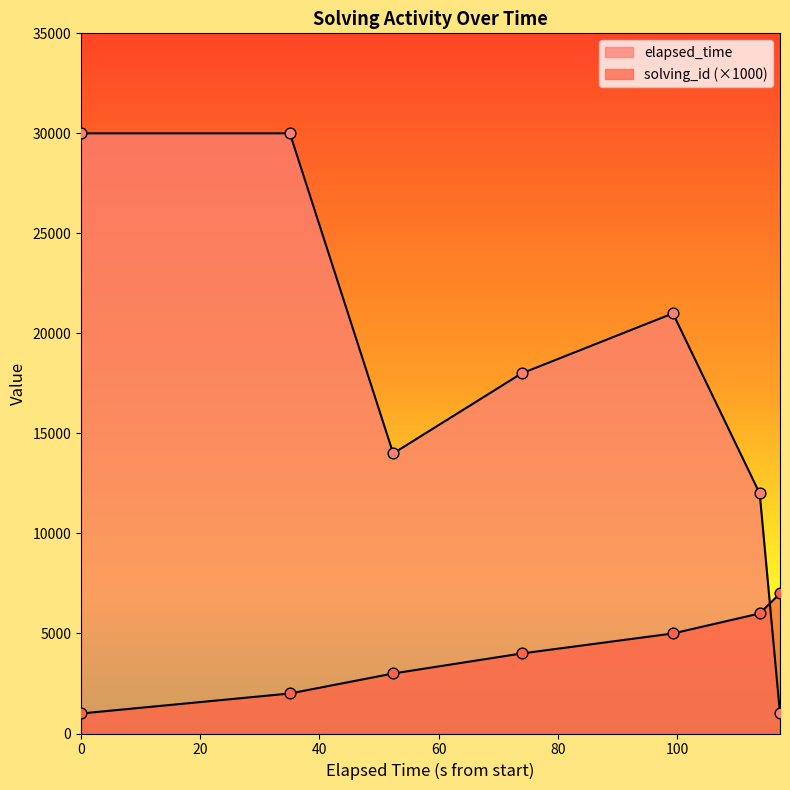

Which series contains the lowest Y value?

solving_id